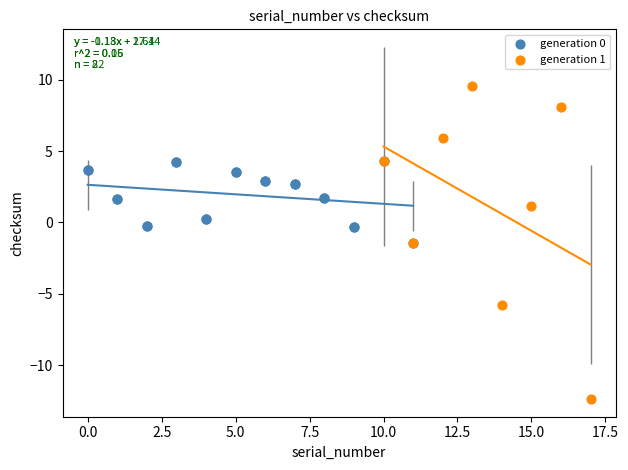

Which series reaches the maximum Y coordinate?

generation 1